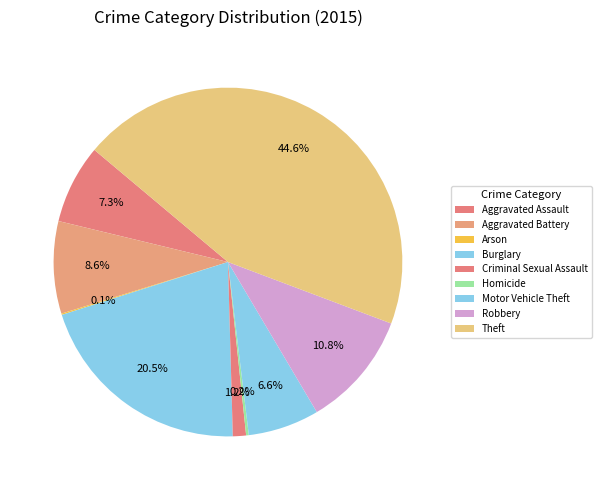

Which category has the smallest portion of the pie?

Arson